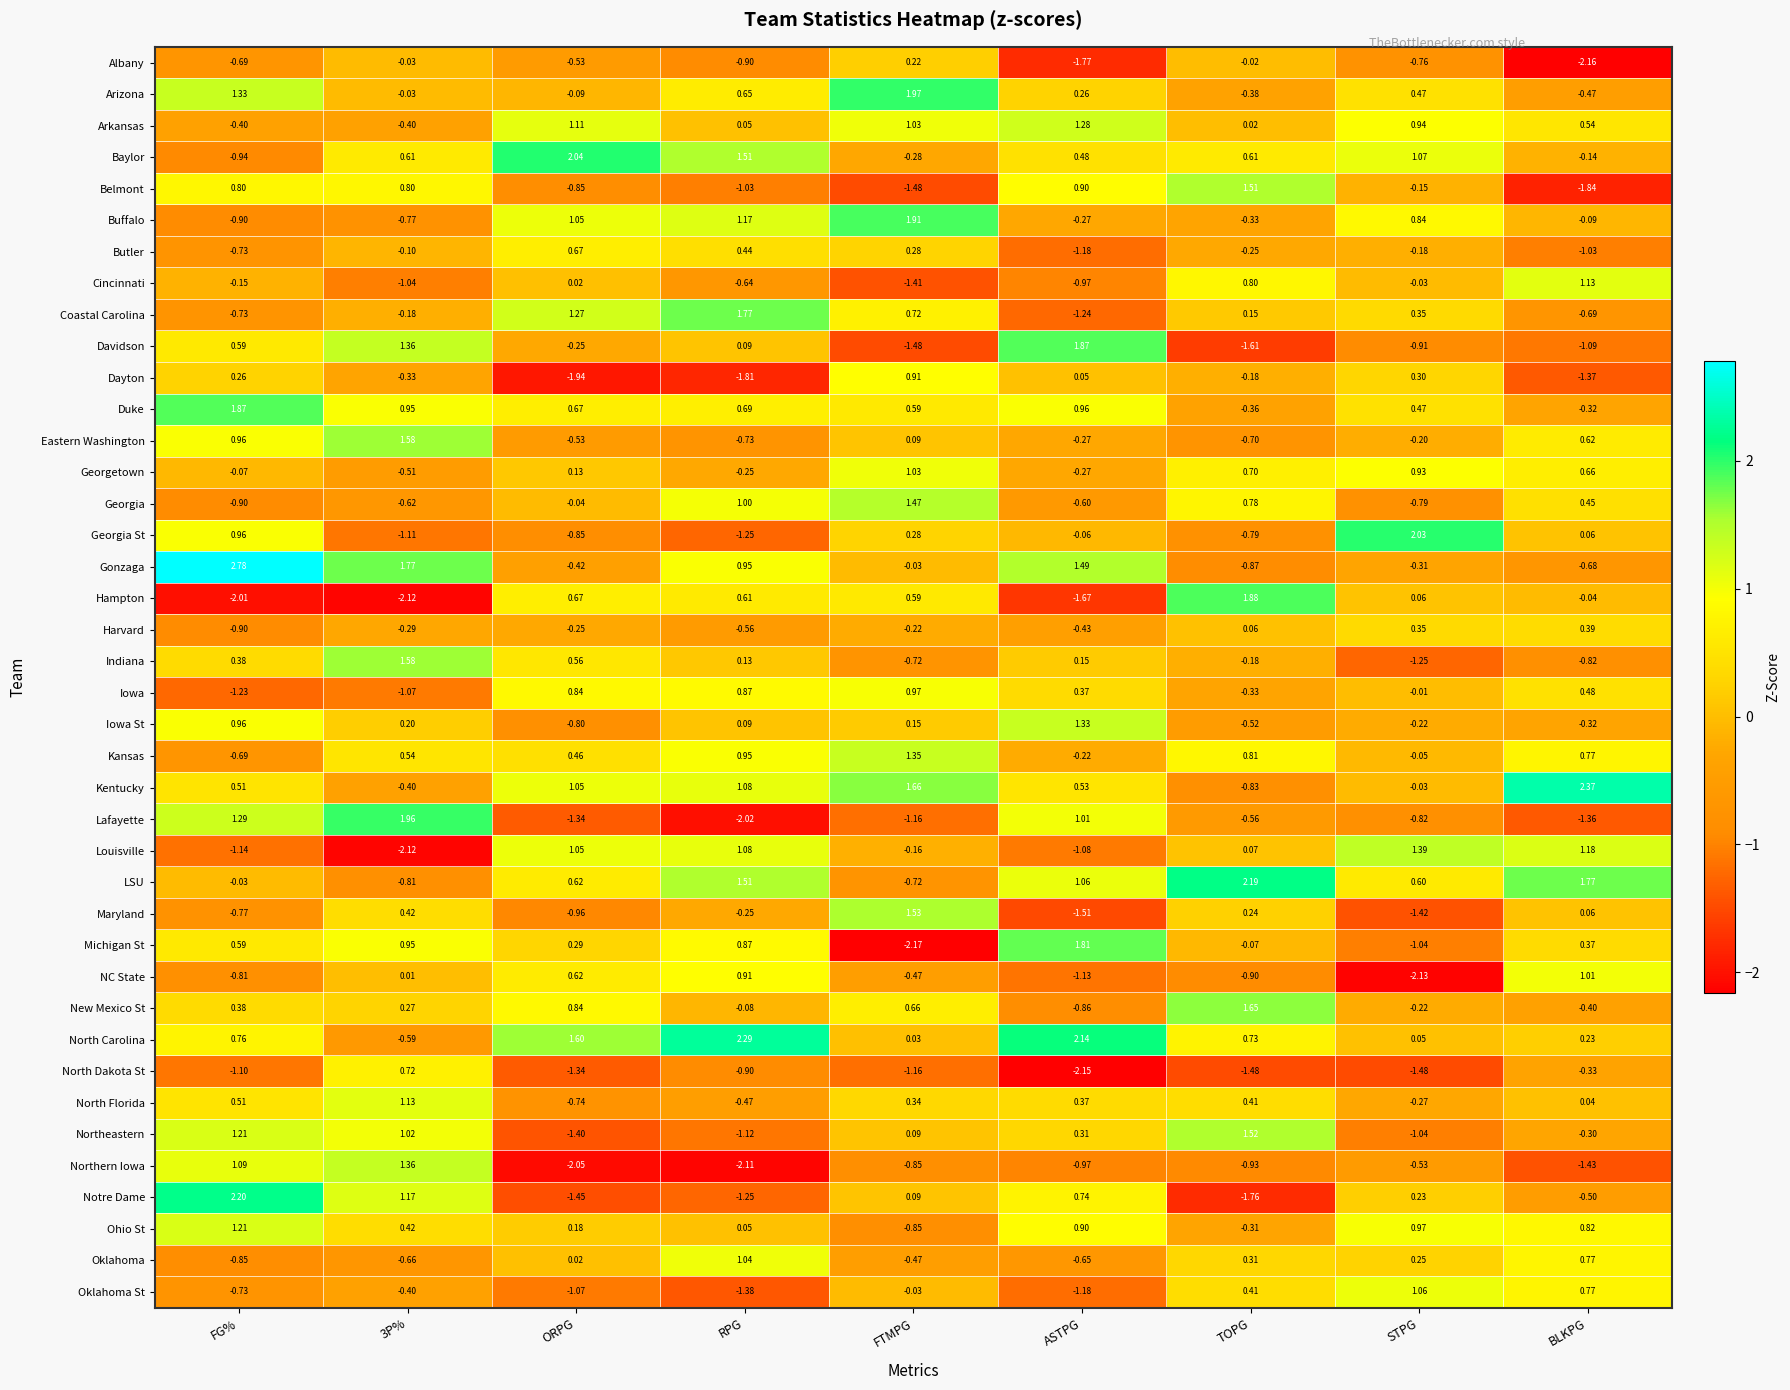

At which category does the chart reach its minimum across all series?

FTMPG